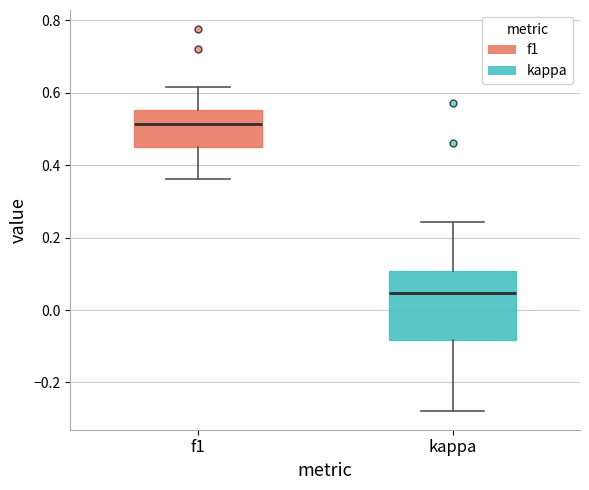

Where is the lower edge of the box for f1 on the y-axis? The values are not printed on the chart, so give them approximately, as read against the axis.

0.44